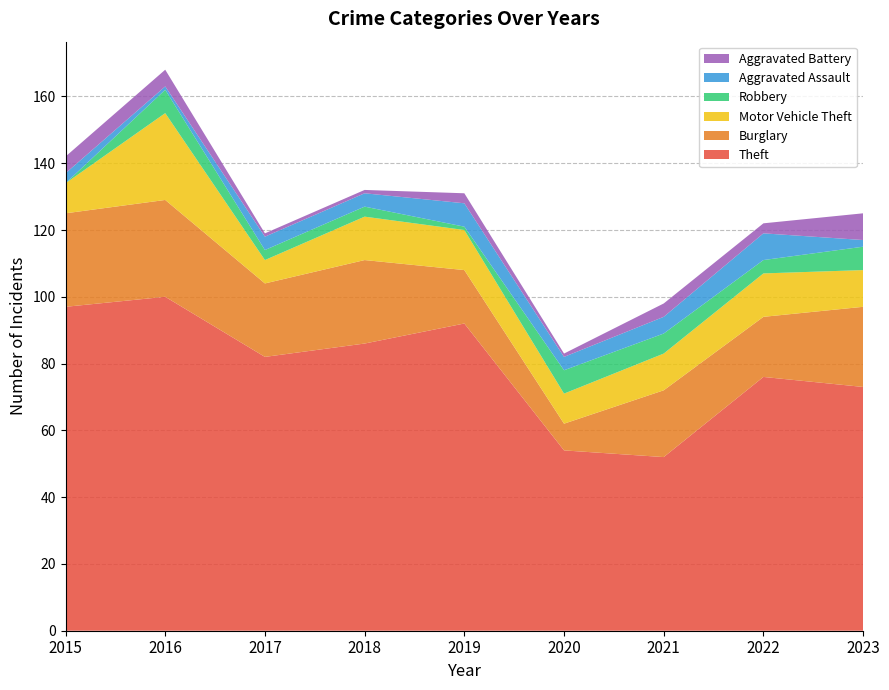

Reading left to right, list all the values displayed in this chart.

Theft: 2015=97	2016=100	2017=82	2018=86	2019=92	2020=54	2021=52	2022=76	2023=73
Burglary: 2015=28	2016=29	2017=22	2018=25	2019=16	2020=8	2021=20	2022=18	2023=24
Motor Vehicle Theft: 2015=9	2016=26	2017=7	2018=13	2019=12	2020=9	2021=11	2022=13	2023=11
Robbery: 2015=0	2016=7	2017=3	2018=3	2019=1	2020=7	2021=6	2022=4	2023=7
Aggravated Assault: 2015=3	2016=1	2017=4	2018=4	2019=7	2020=4	2021=5	2022=8	2023=2
Aggravated Battery: 2015=5	2016=5	2017=1	2018=1	2019=3	2020=1	2021=4	2022=3	2023=8